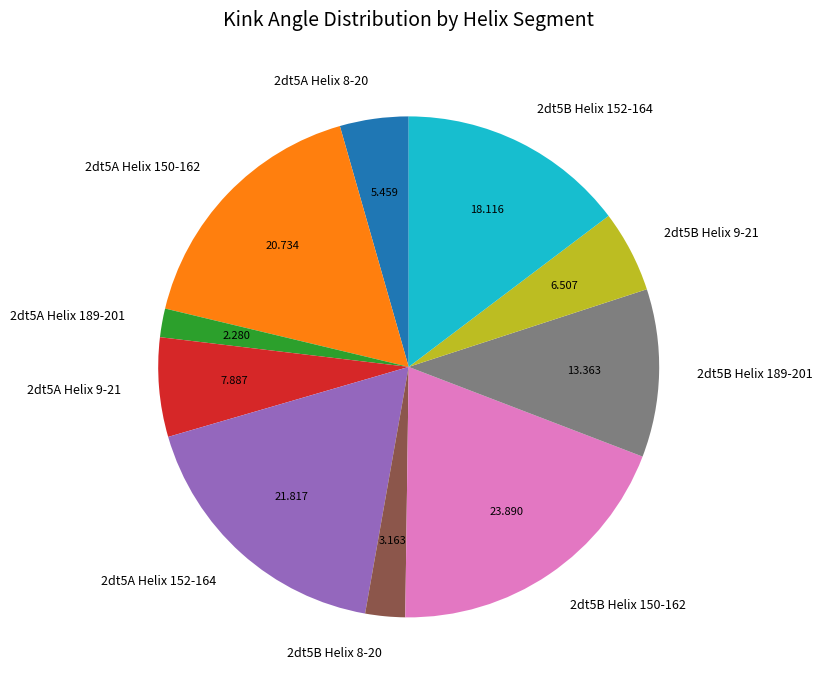

True or false: 2dt5B Helix 9-21 accounts for 5% of the total.

True